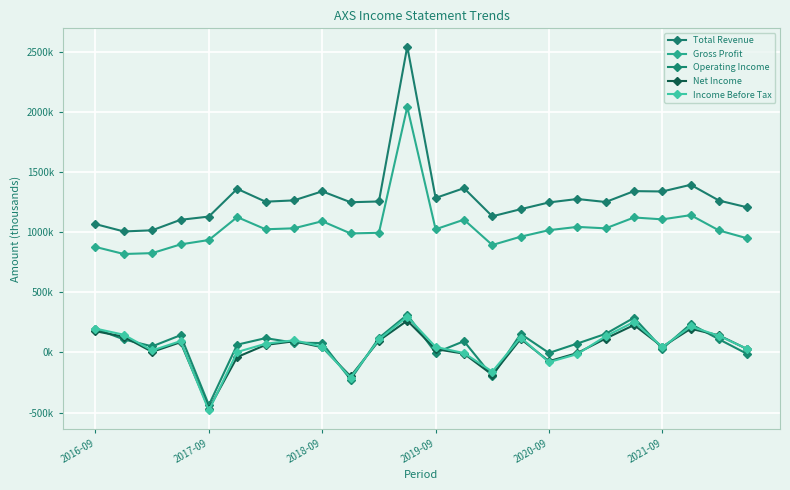

Is this an area chart (filled region under the line)?

No